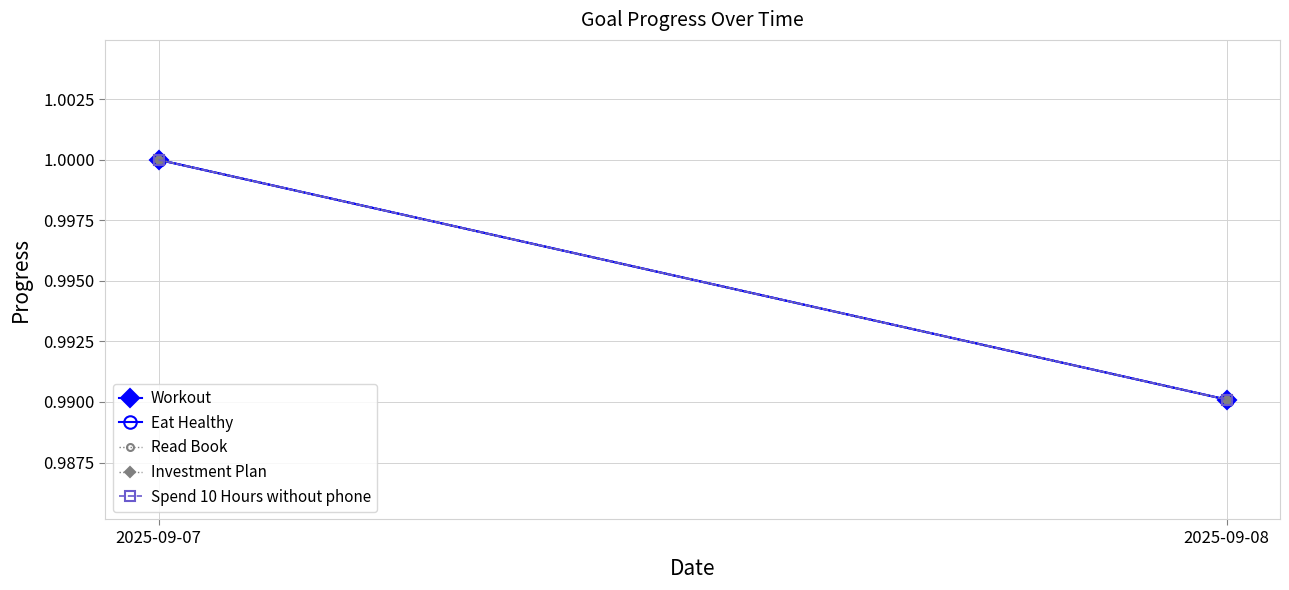

What is the smallest value displayed?

1.0